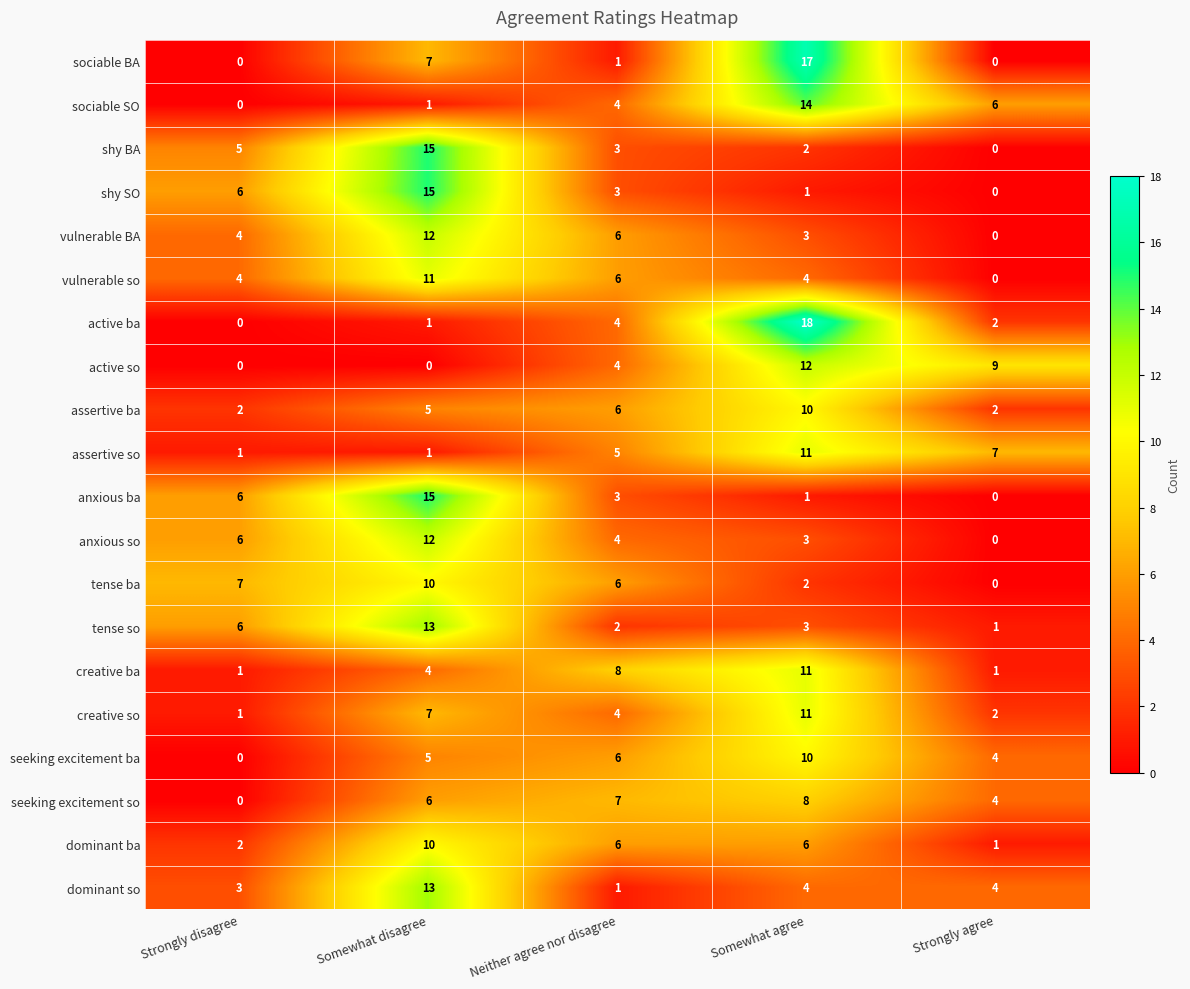

Which series changed the most between Somewhat agree and Strongly agree?

sociable BA